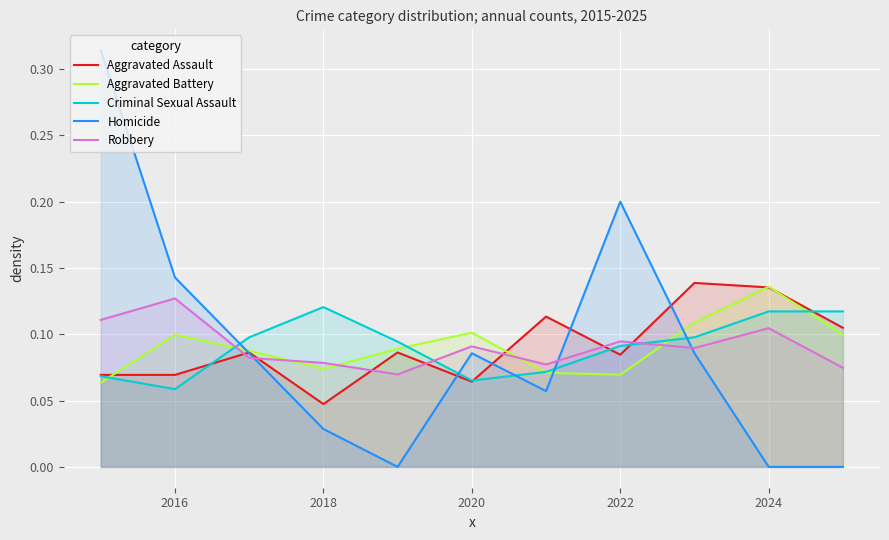

After their last crossing, which series has the higher values: Homicide or Criminal Sexual Assault?

Criminal Sexual Assault